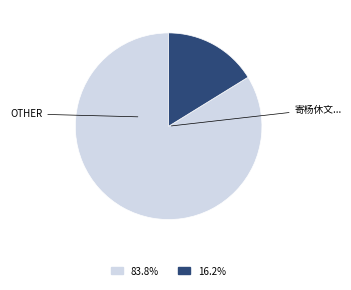

Is there any slice that represents more than half of the pie?

Yes